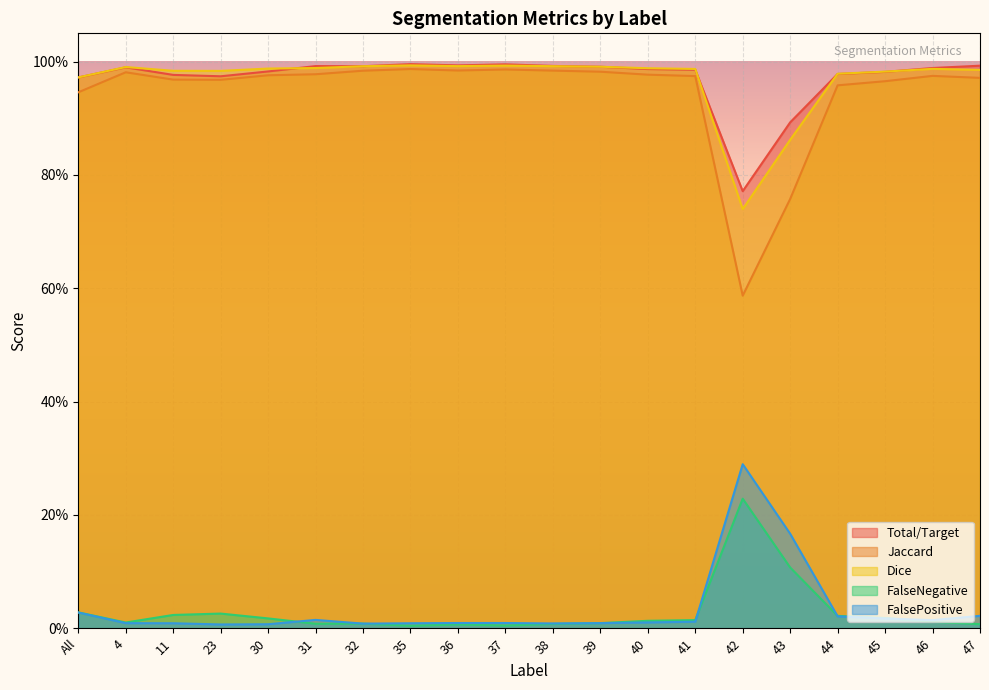

What is the maximum value for Total/Target?

1.0